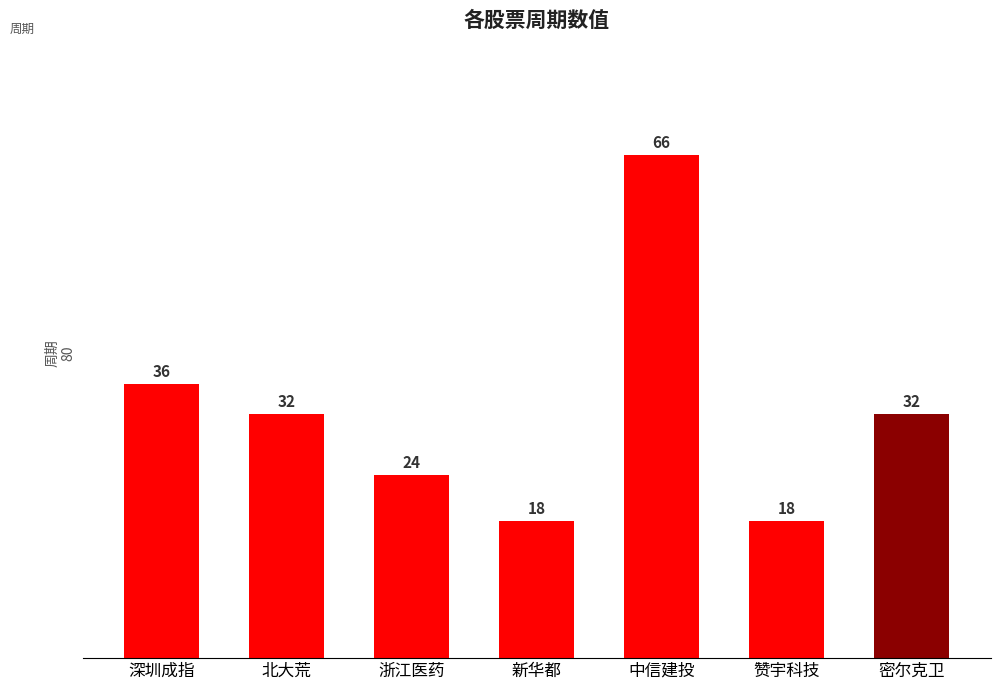

At which category does the chart reach its peak across all series?

中信建投